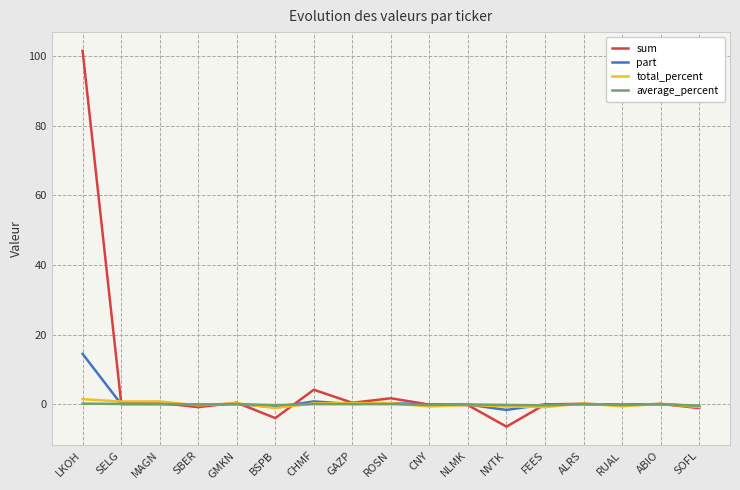

Which series has the largest range (max minus min)?

sum